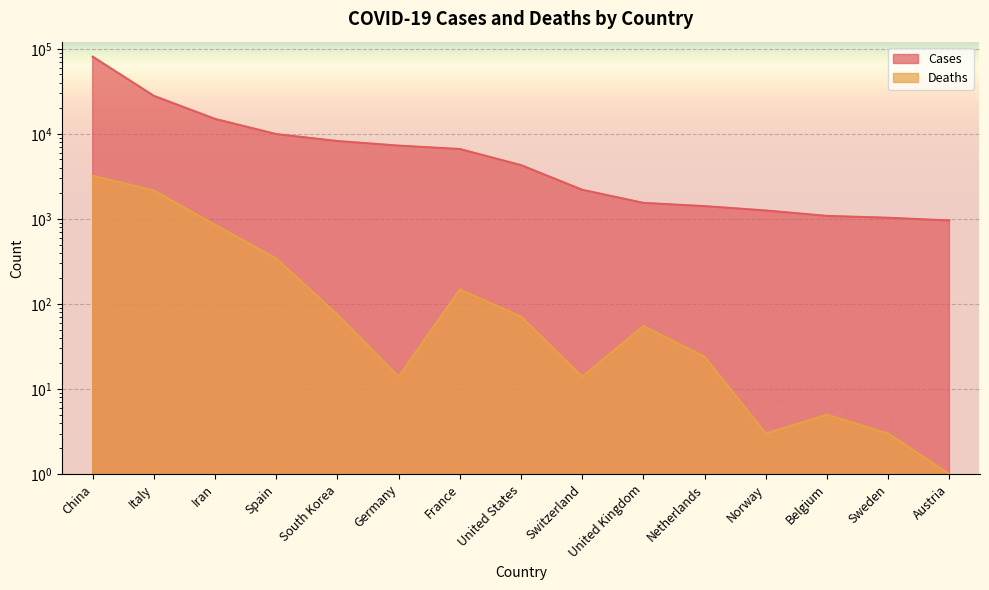

True or false: Deaths and Cases intersect in this chart.

False